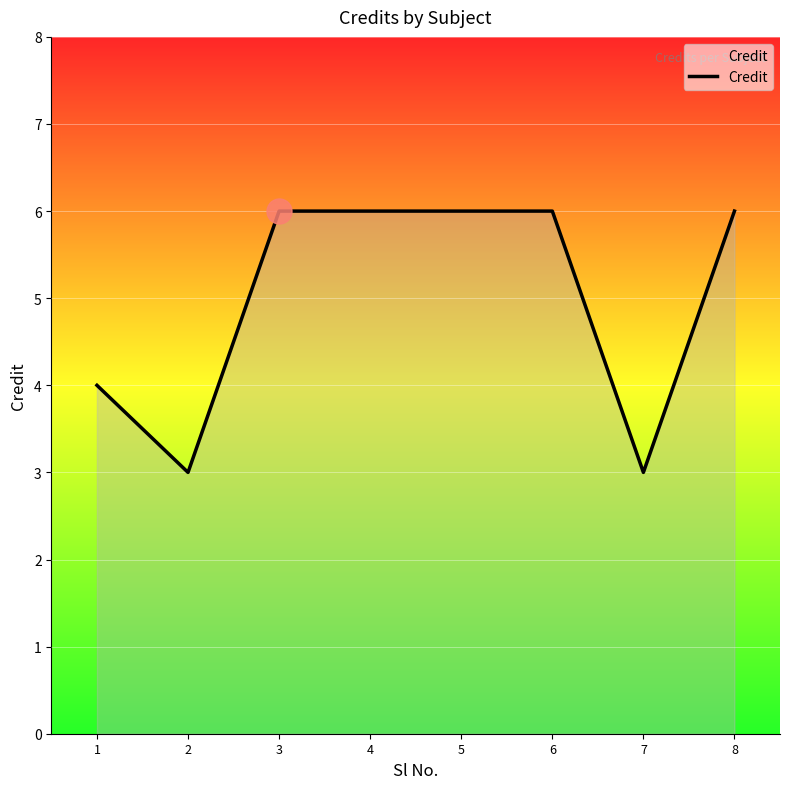

What is the greatest value displayed?

6